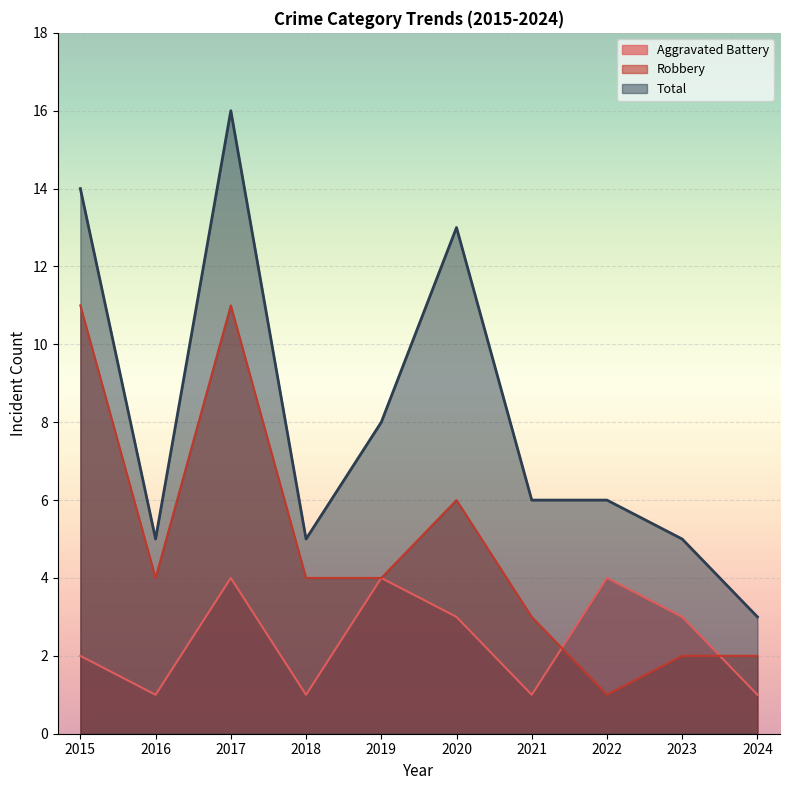

The value of Robbery at 2016 is 6. True or false?

False